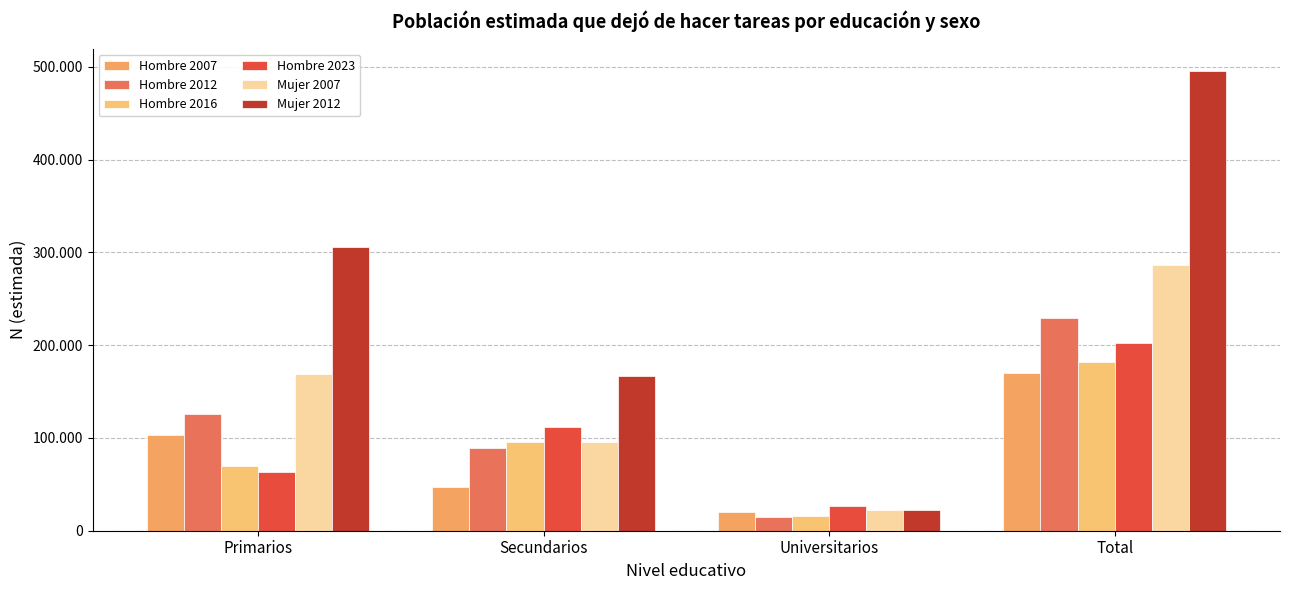

What is the value of the Mujer 2012 bar at the 3rd from the left?

21996